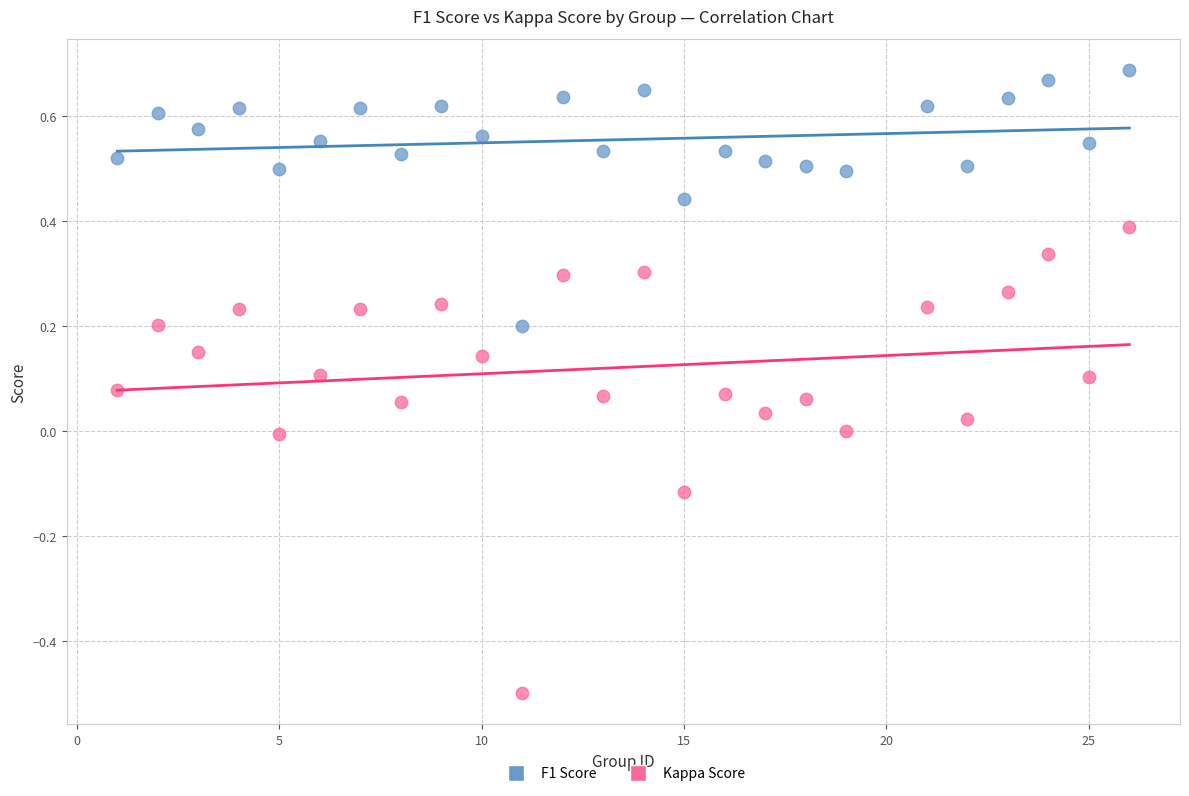

Which series contains the highest Y value?

F1 Score